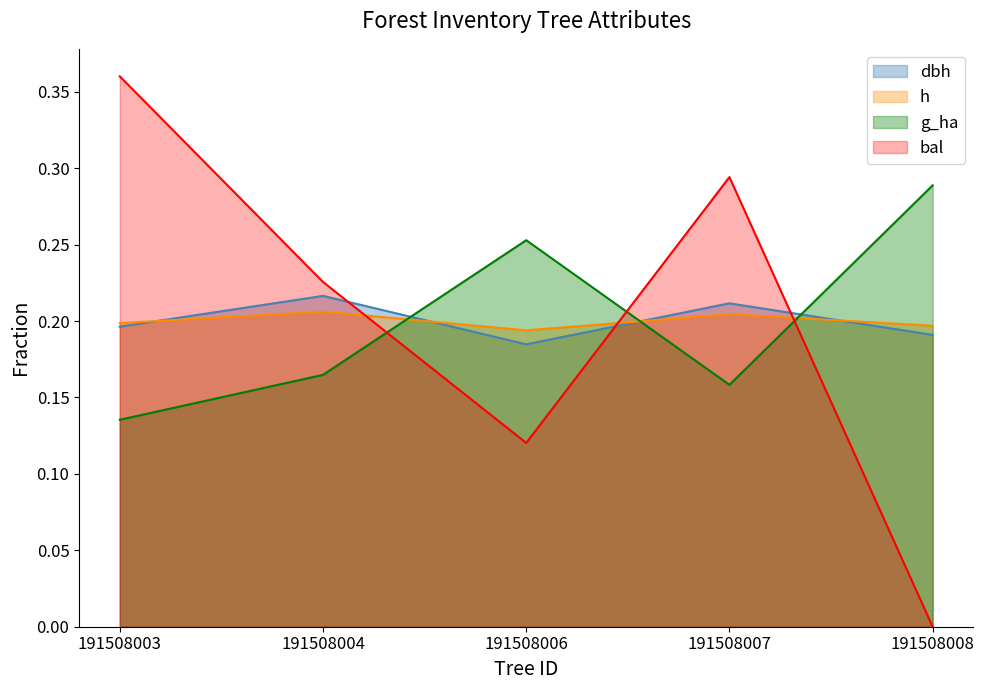

Where is bal nearest to the value 0?

191508008